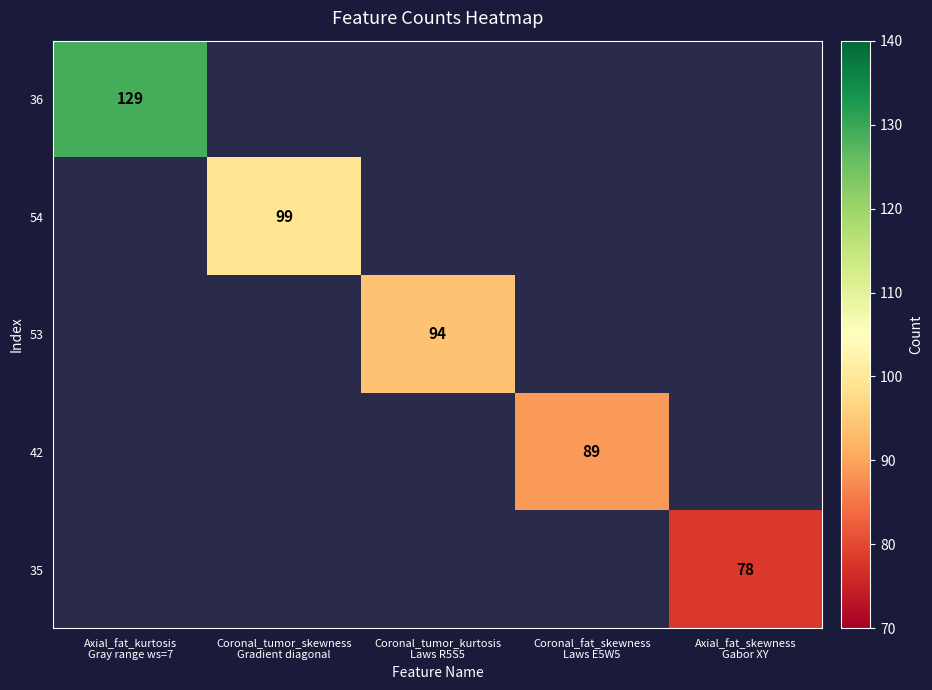

What is the difference between the maximum and minimum values in the 54 series?

99